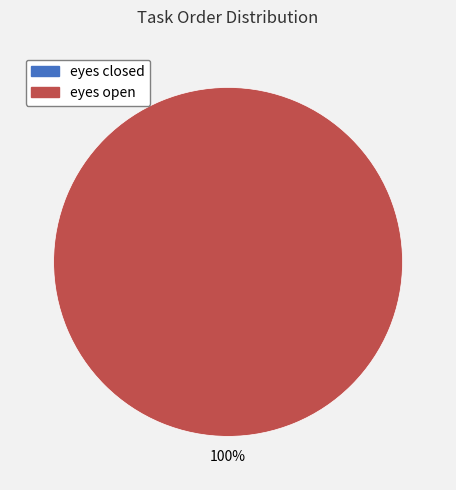

To the nearest percent, what is the difference between the eyes closed and eyes open slice percentages?

100%